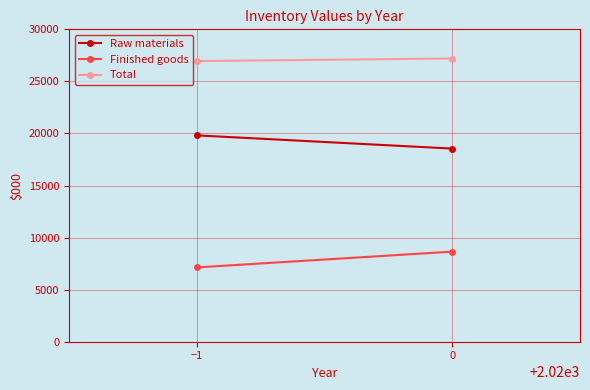

What is the label of the 1st point from the left?

−1